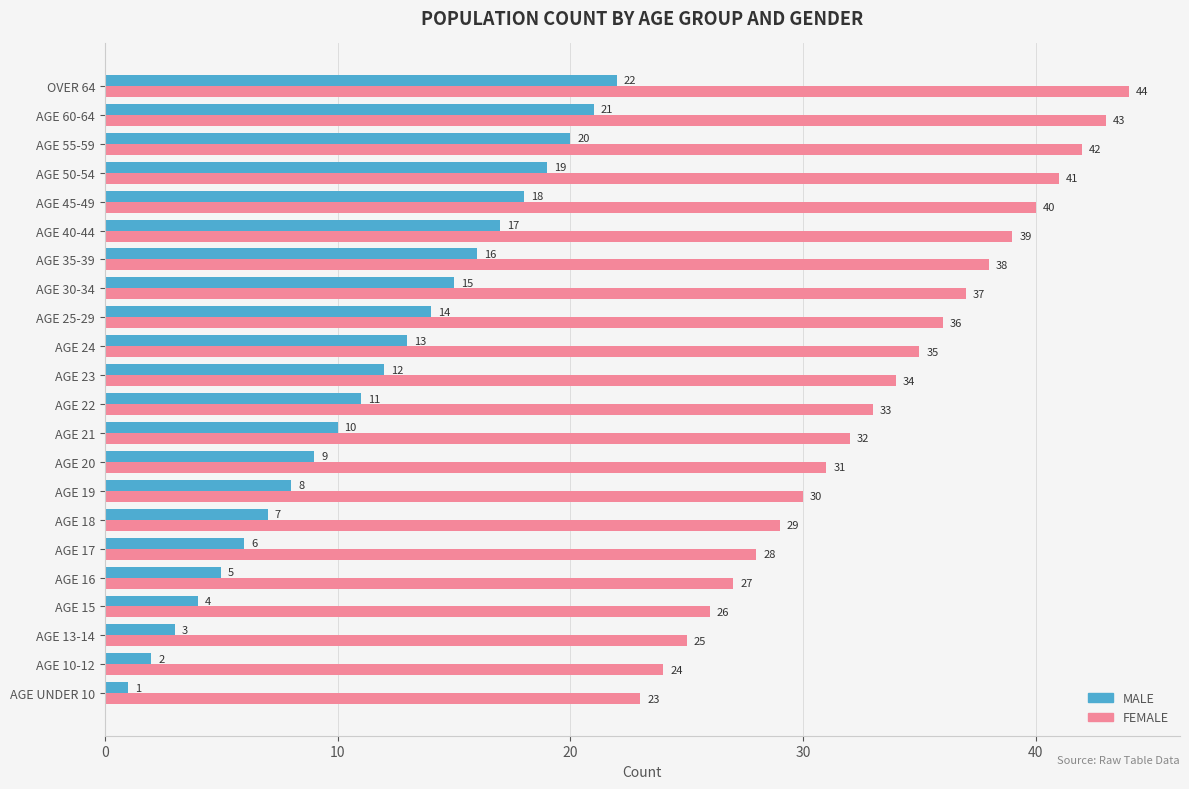

What value does the MALE series have at AGE 55-59?

20